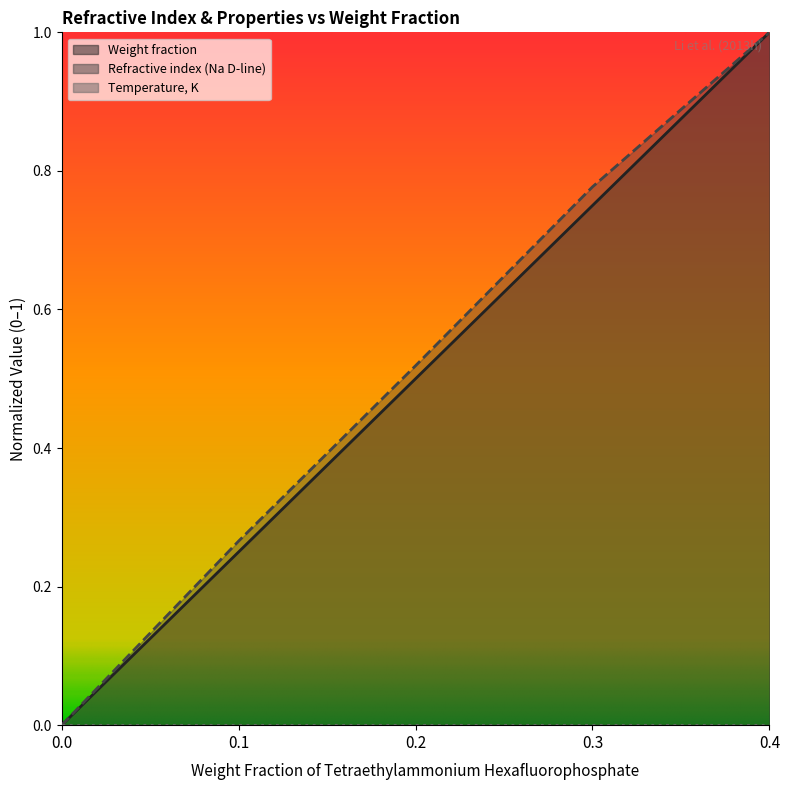

True or false: Weight fraction and Refractive index (Na D-line) cross at least once.

False